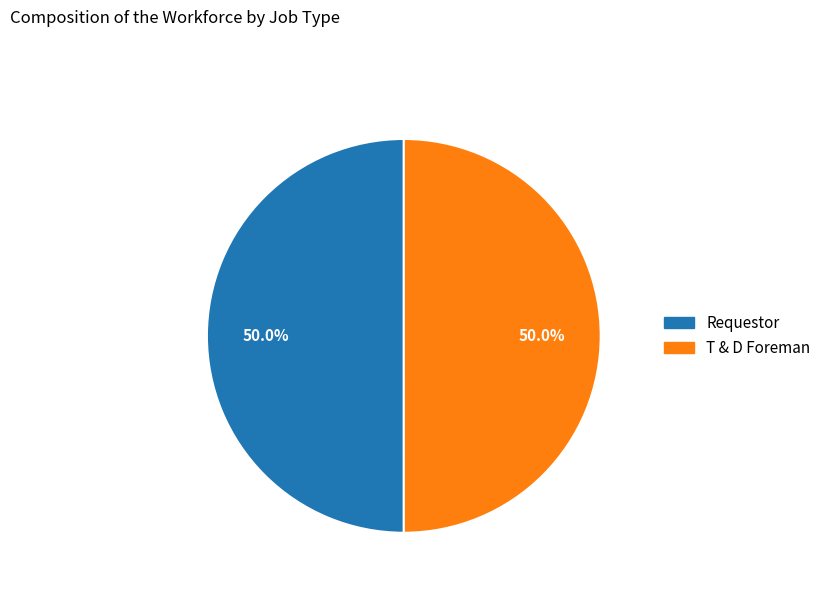

Combined, what portion of the pie is Requestor and T & D Foreman?

100.0%